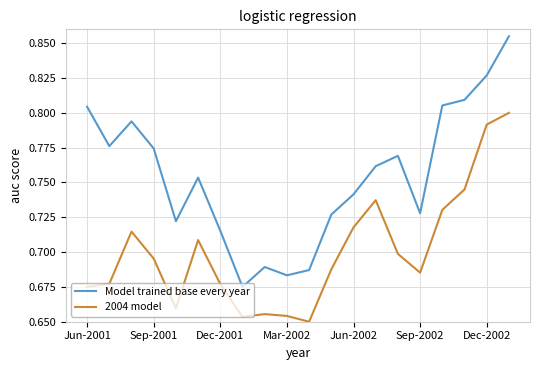

List the series in order of their peak value, lowest first.

2004 model, Model trained base every year